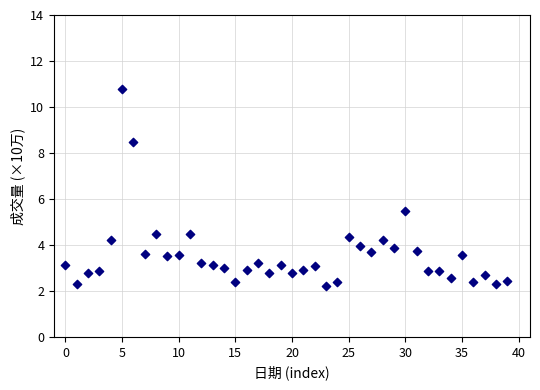

What is the range of Y values (max minus min)?

8.6